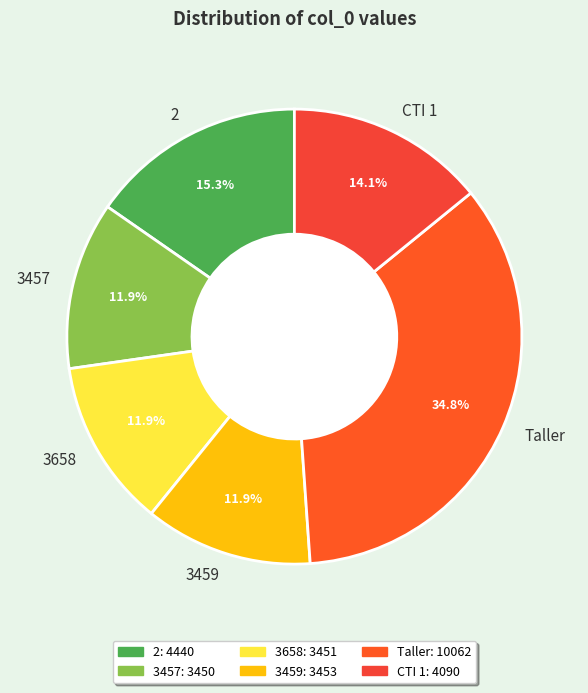

Does Taller represent more than half of the total?

No